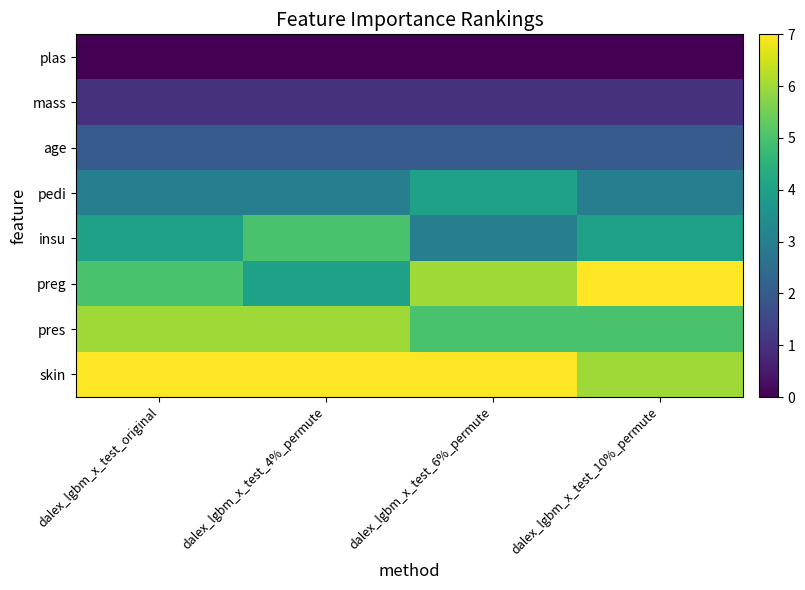

What is the maximum value shown in the chart?

7